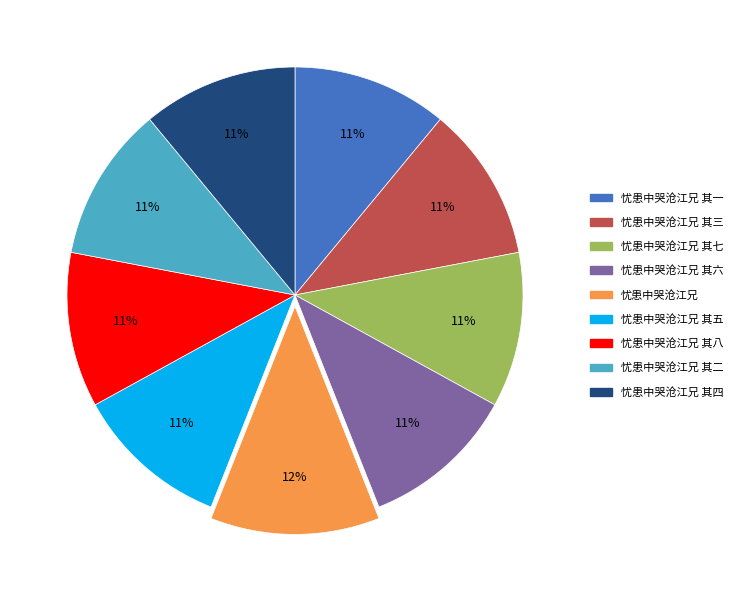

Which slice is the largest?

忧患中哭沧江兄